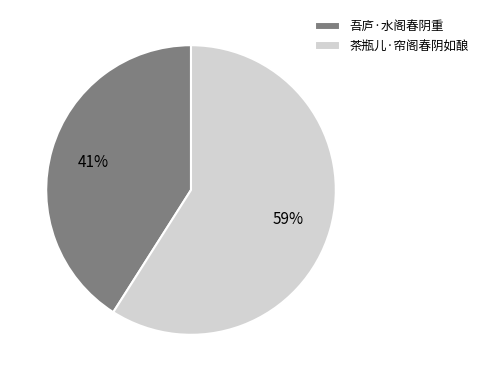

What is the majority slice?

茶瓶儿·帘阁春阴如酿